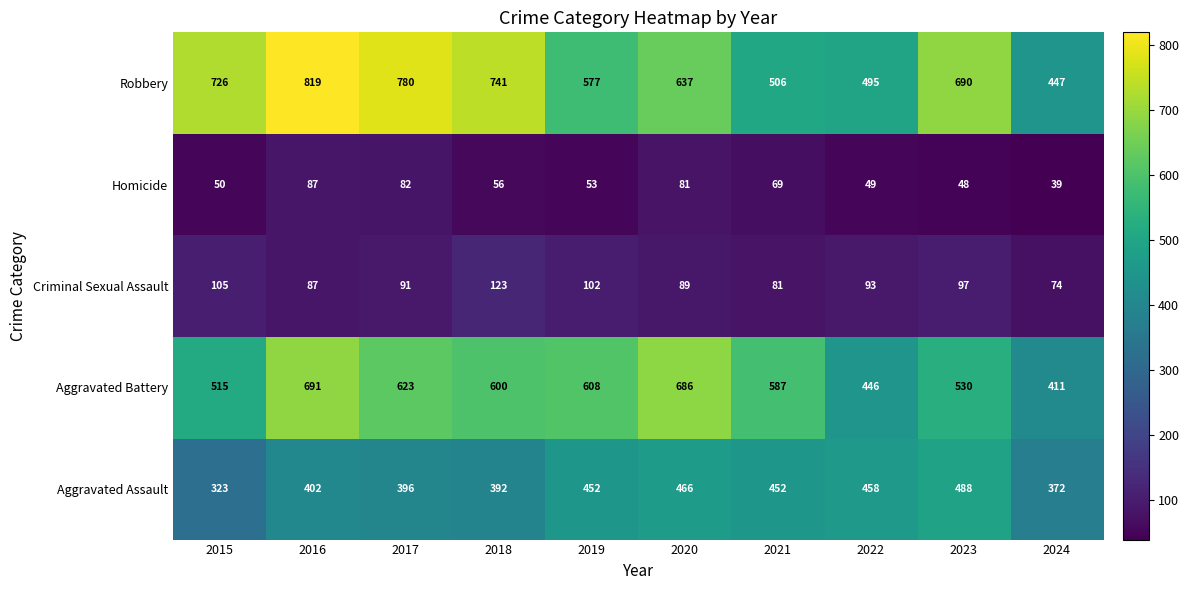

Between 2018 and 2019, which series saw the biggest shift?

Robbery